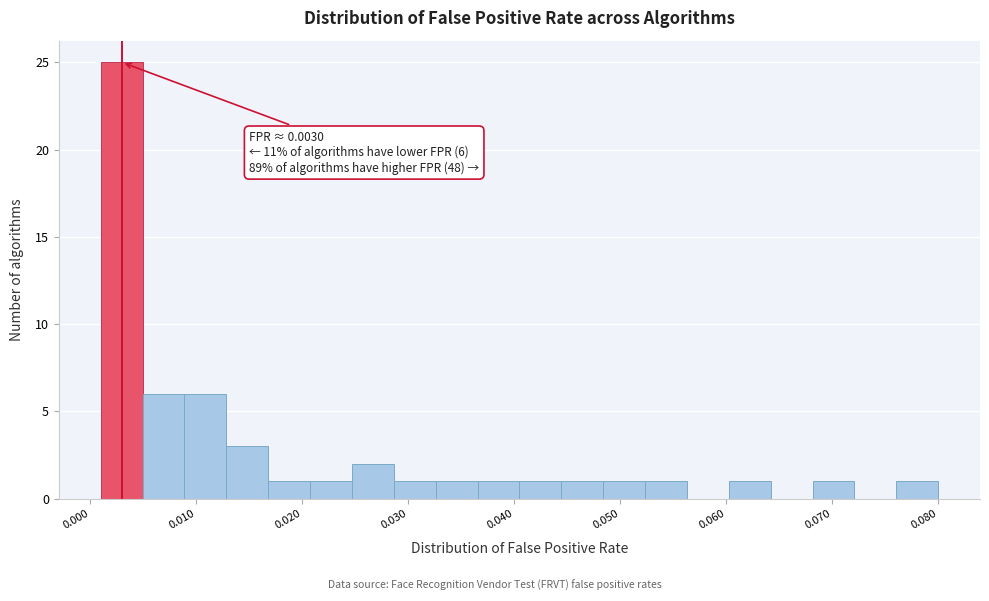

Around what value on the x-axis is the tallest bar? Give the approximate position of its centre, as read against the axis.

0.003